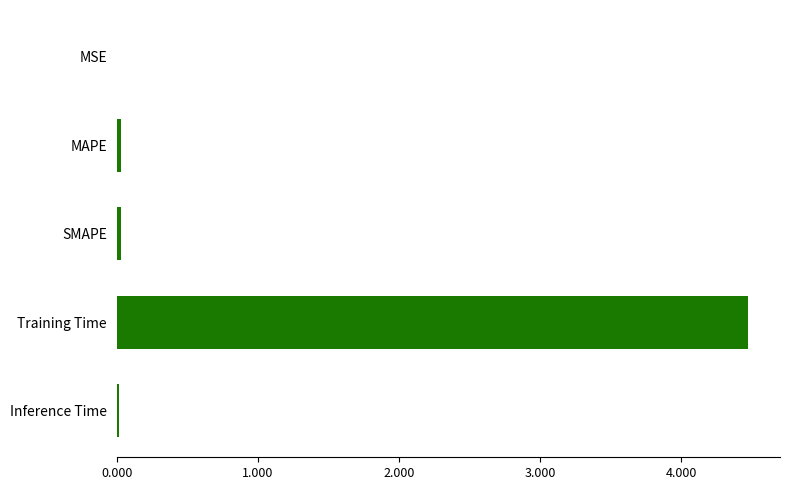

True or false: the data shows 7.3 at Training Time.

False